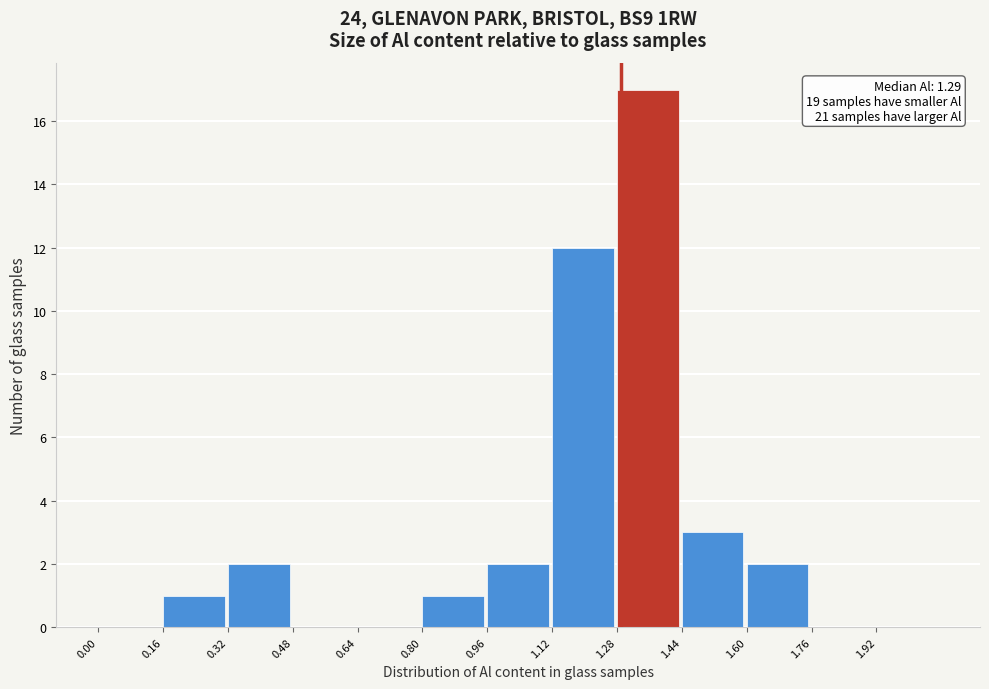

Over which range of the x-axis is the bar tallest?

1.28 to 1.44